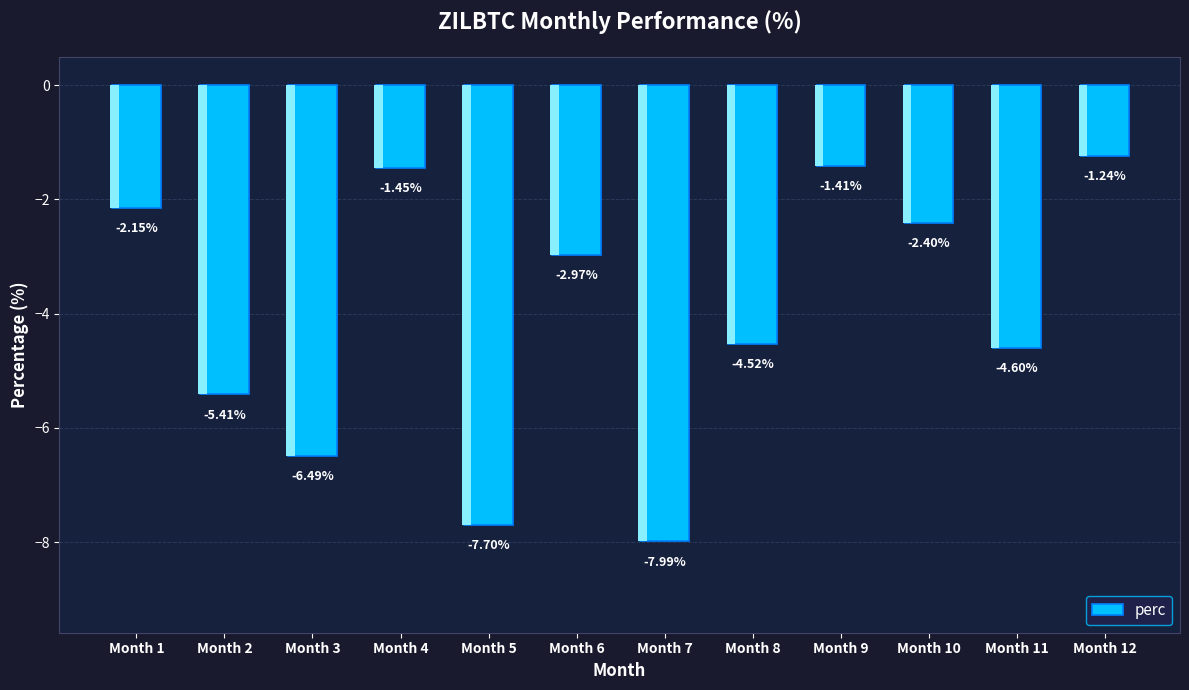

Rank the categories by value from highest to lowest.

Month 12, Month 9, Month 4, Month 1, Month 10, Month 6, Month 8, Month 11, Month 2, Month 3, Month 5, Month 7